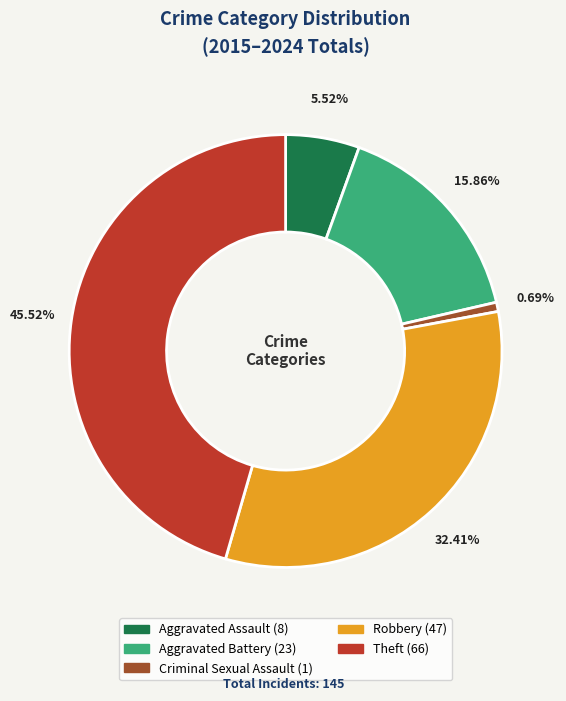

Is Criminal Sexual Assault the majority of the pie?

No